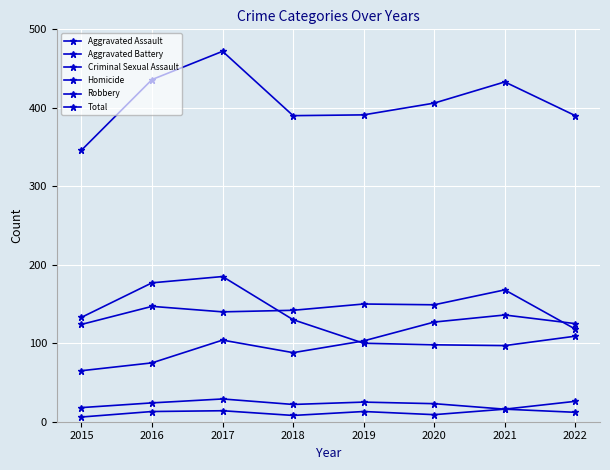

Count the number of categories in the chart.

8